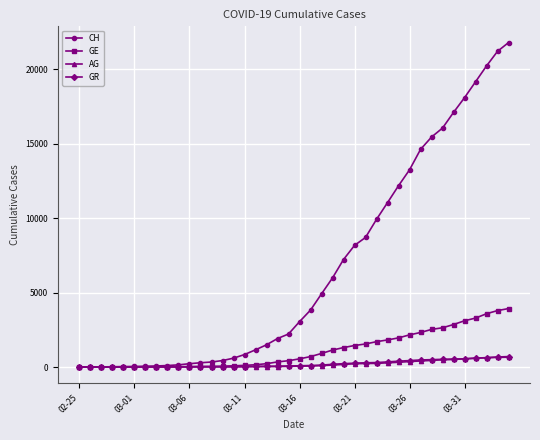

What is the maximum value shown in the chart?

21804